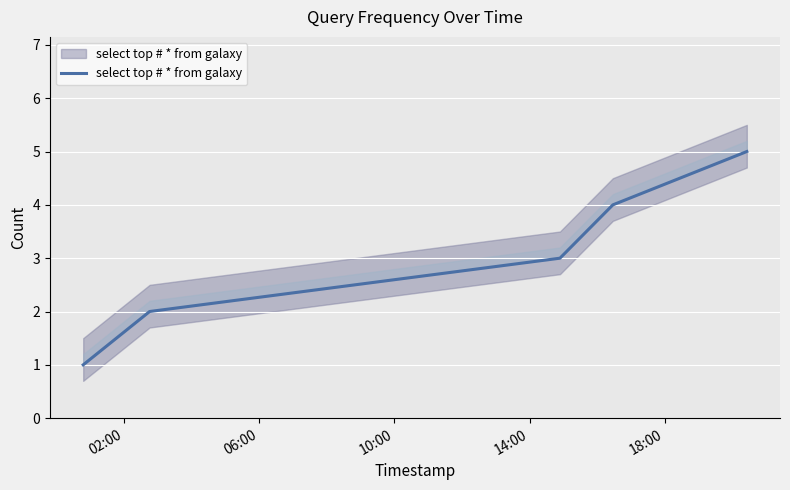

True or false: there are more than 0 points higher than both neighbors.

False